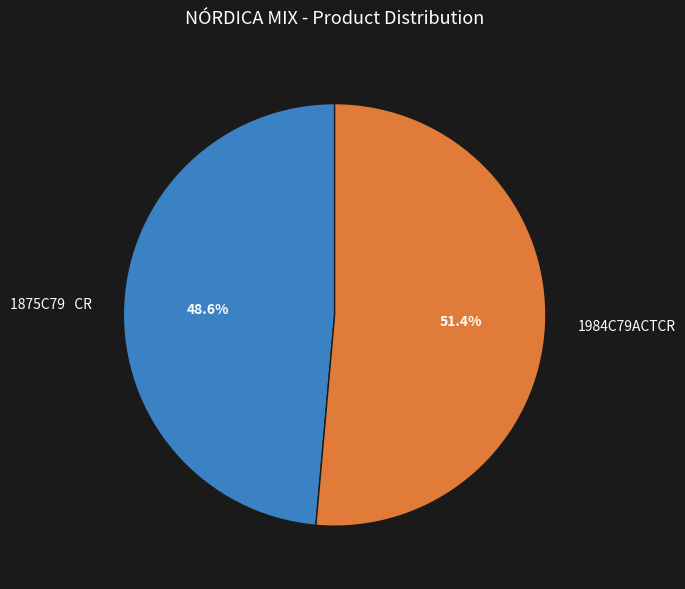

Is there any slice that represents more than half of the pie?

Yes